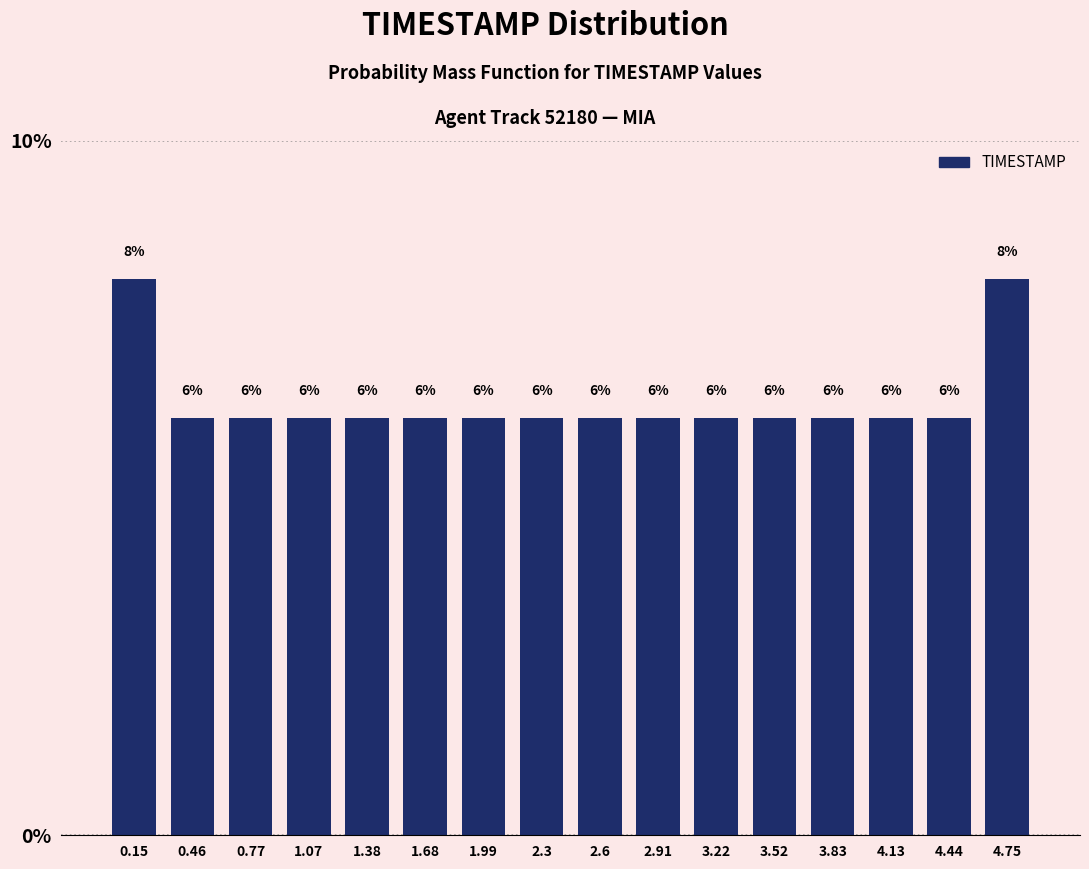

Reading left to right, transcribe this chart: for each bar, give the range it covers on the x-axis and its height. The bar edges are not printed on the chart, so give them approximately, as read against the axis.

0.00 to 0.30: 8
0.30 to 0.60: 6
0.60 to 0.90: 6
0.90 to 1.25: 6
1.25 to 1.55: 6
1.55 to 1.85: 6
1.85 to 2.15: 6
2.15 to 2.45: 6
2.45 to 2.75: 6
2.75 to 3.05: 6
3.05 to 3.35: 6
3.35 to 3.70: 6
3.70 to 4.00: 6
4.00 to 4.30: 6
4.30 to 4.60: 6
4.60 to 4.90: 8